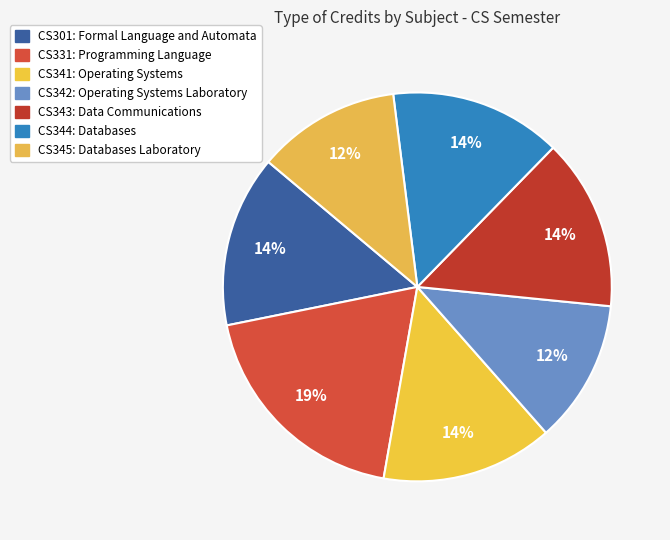

How many segments does this pie chart have?

7